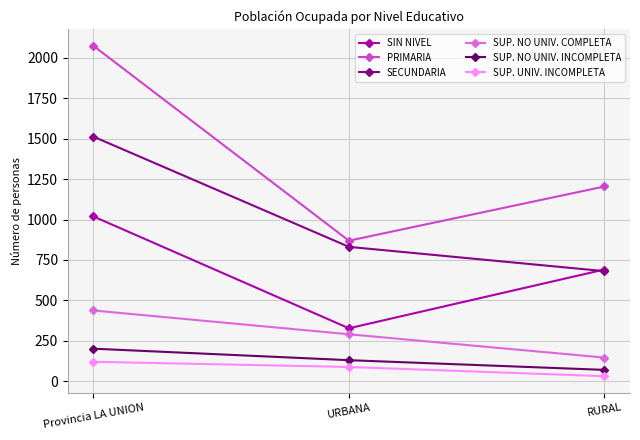

Is it true that SUP. NO UNIV. INCOMPLETA equals 131 at URBANA?

True